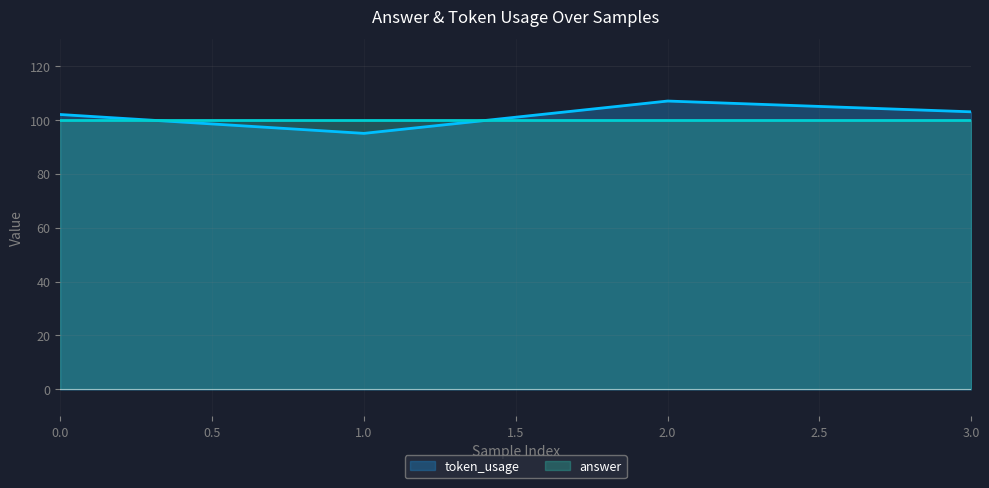

Reading left to right, what are all the values shown in this chart?

0=102	1=95	2=107	3=103